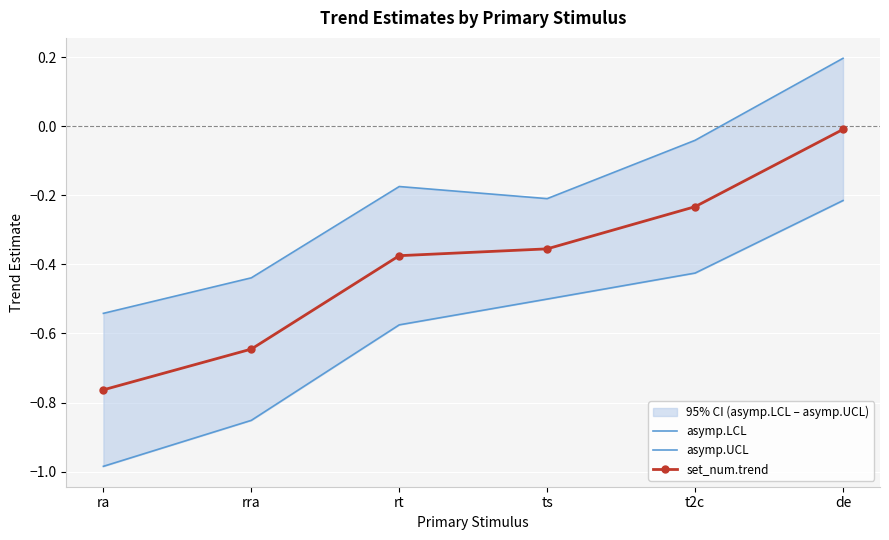

Rank the series at rra from highest to lowest value.

asymp.UCL, set_num.trend, asymp.LCL